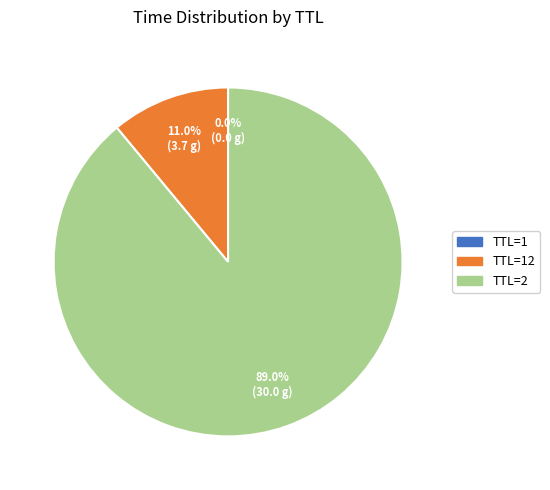

Is there a majority slice in this chart?

Yes